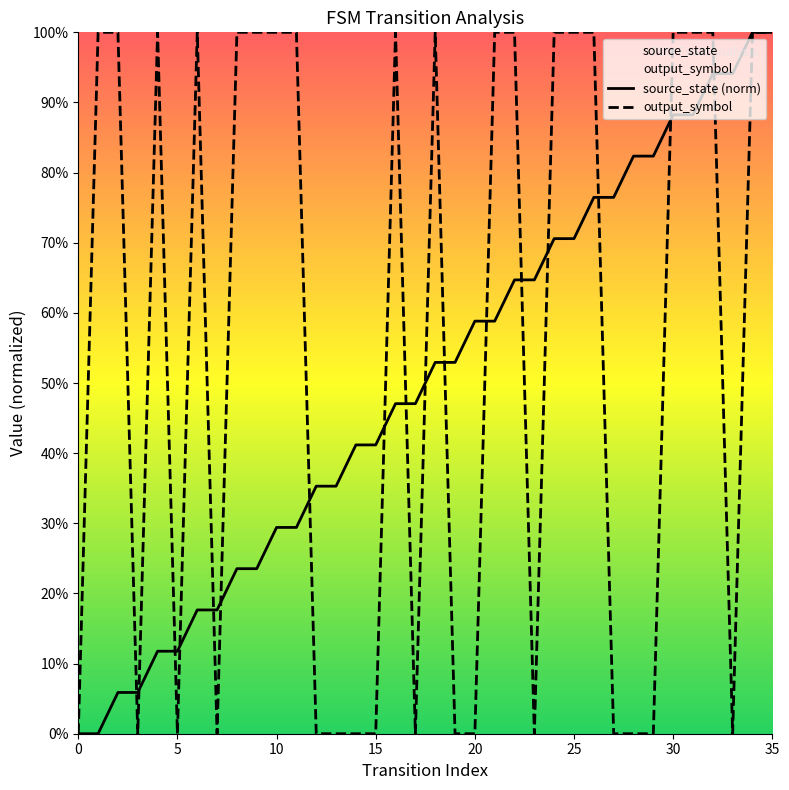

How many values in the source_state (norm) series exceed 0?

34